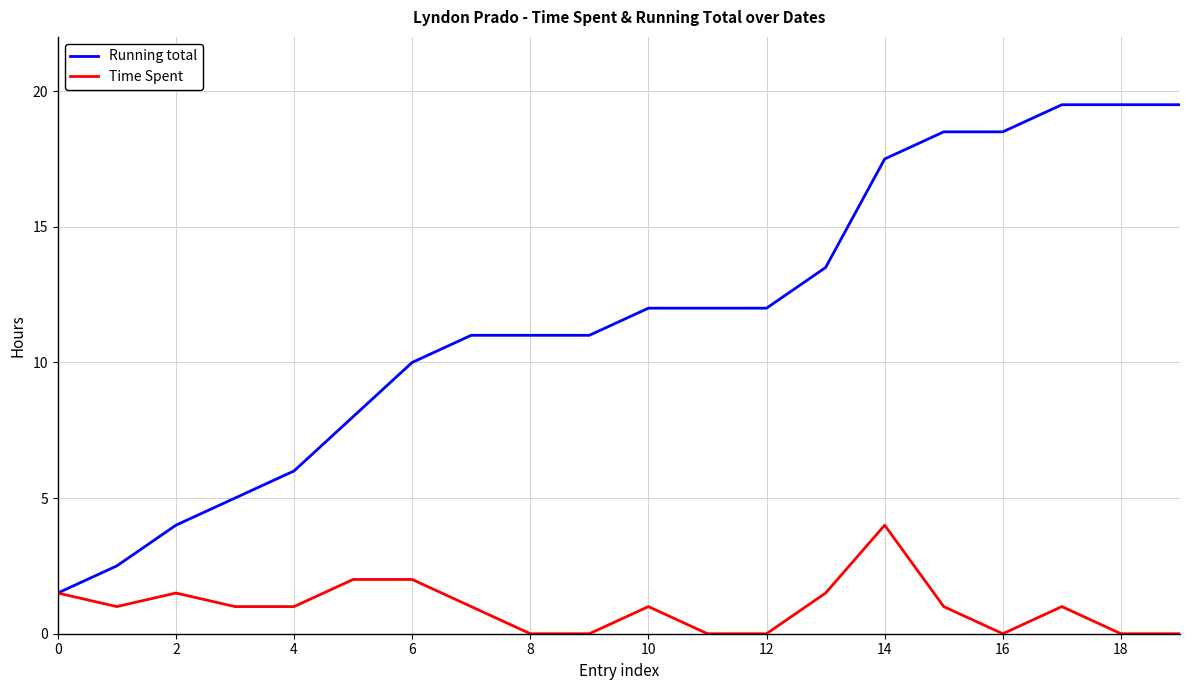

Rank the series by their average value, from lowest to highest.

Time Spent, Running total